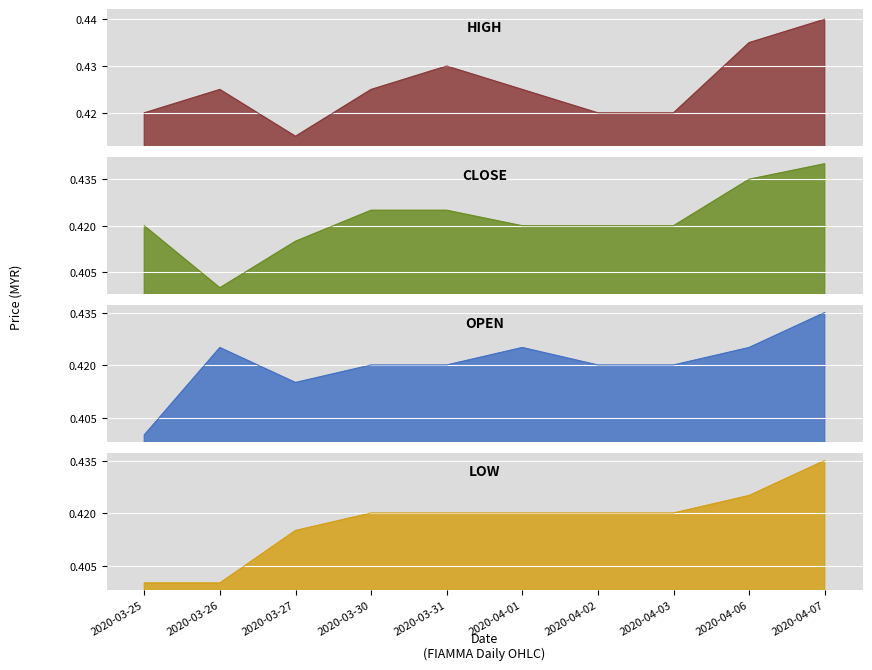

Reading left to right, transcribe all the data shown in this chart.

high: 0.4	0.4	0.4	0.4	0.4	0.4	0.4	0.4	0.4	0.4
close: 0.4	0.4	0.4	0.4	0.4	0.4	0.4	0.4	0.4	0.4
open: 0.4	0.4	0.4	0.4	0.4	0.4	0.4	0.4	0.4	0.4
low: 0.4	0.4	0.4	0.4	0.4	0.4	0.4	0.4	0.4	0.4